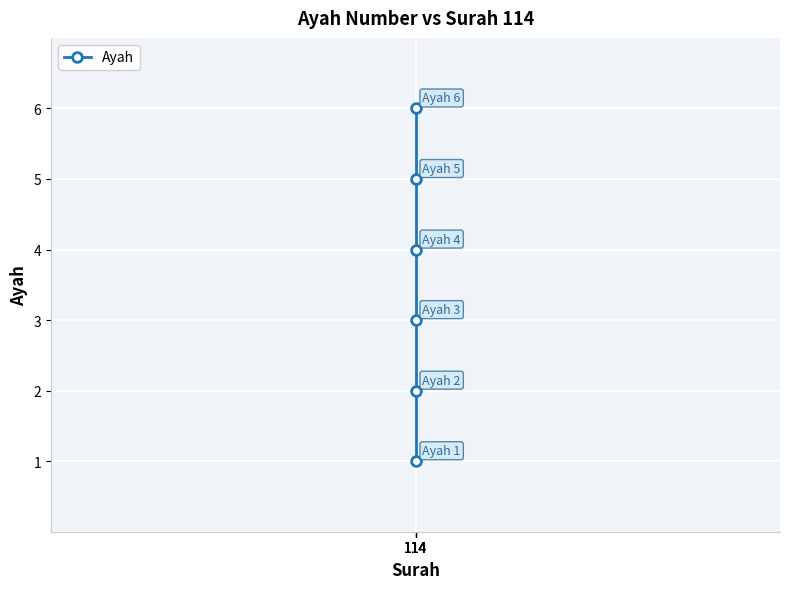

Reading right to left, extract all data points from this chart.

6	5	4	3	2	1